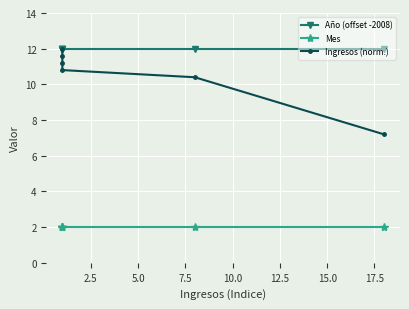

Is it true that Mes equals 2.0 at 7.5?

True